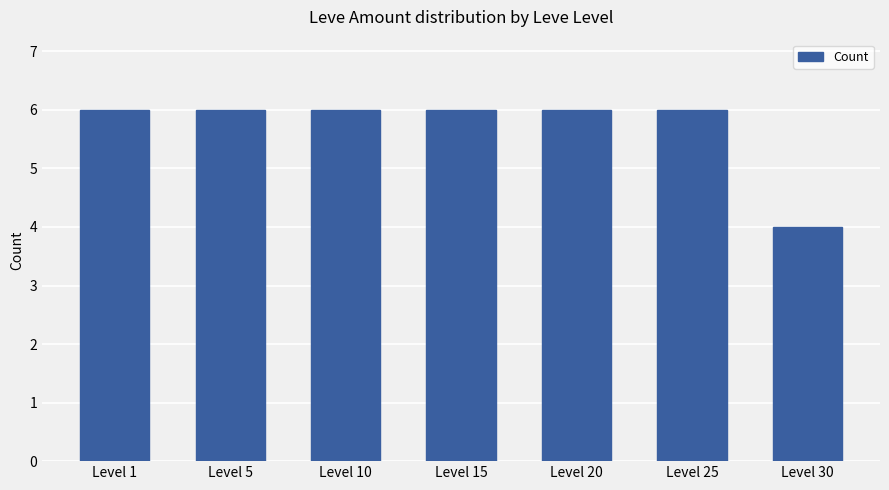

What is the value of the 1st bar from the left?

6